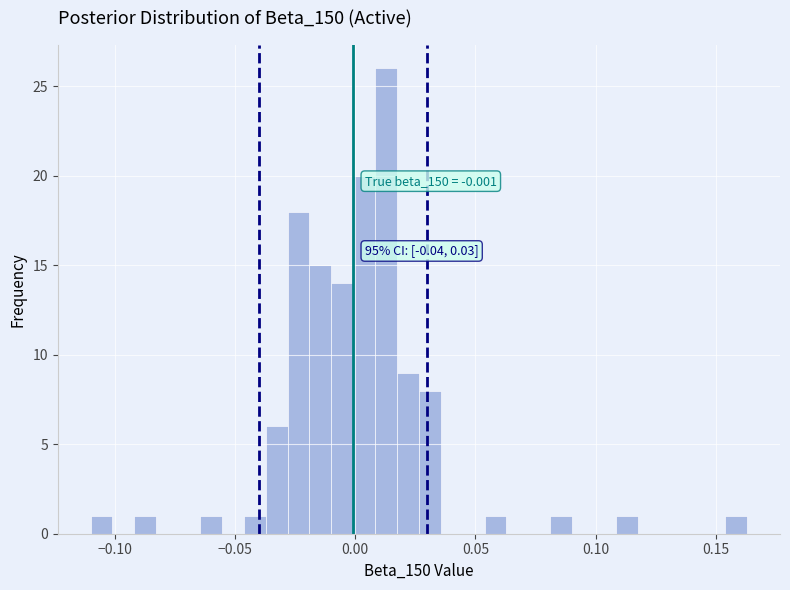

Read against the x-axis, roughly where is the centre of the tallest bar?

0.015